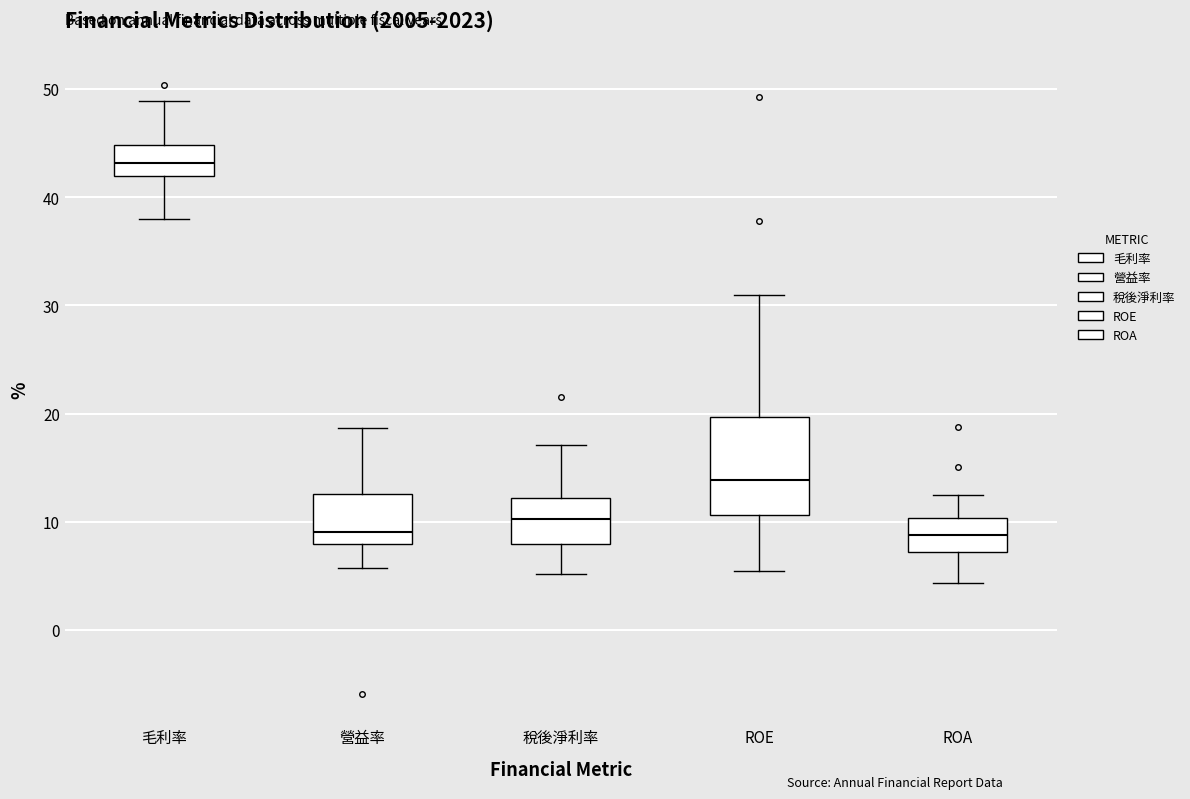

Reading left to right, transcribe this box plot: for each box, give where its median line is, the range the box spans, and where its two whiskers end, as read against the y-axis. The values are not printed on the chart, so give them approximately, as read against the axis.

毛利率: median 43, box 42 to 45, whiskers 38 to 49
營益率: median 9, box 8 to 13, whiskers 6 to 19
稅後淨利率: median 10, box 8 to 12, whiskers 5 to 17
ROE: median 14, box 11 to 20, whiskers 5 to 31
ROA: median 9, box 7 to 10, whiskers 4 to 13